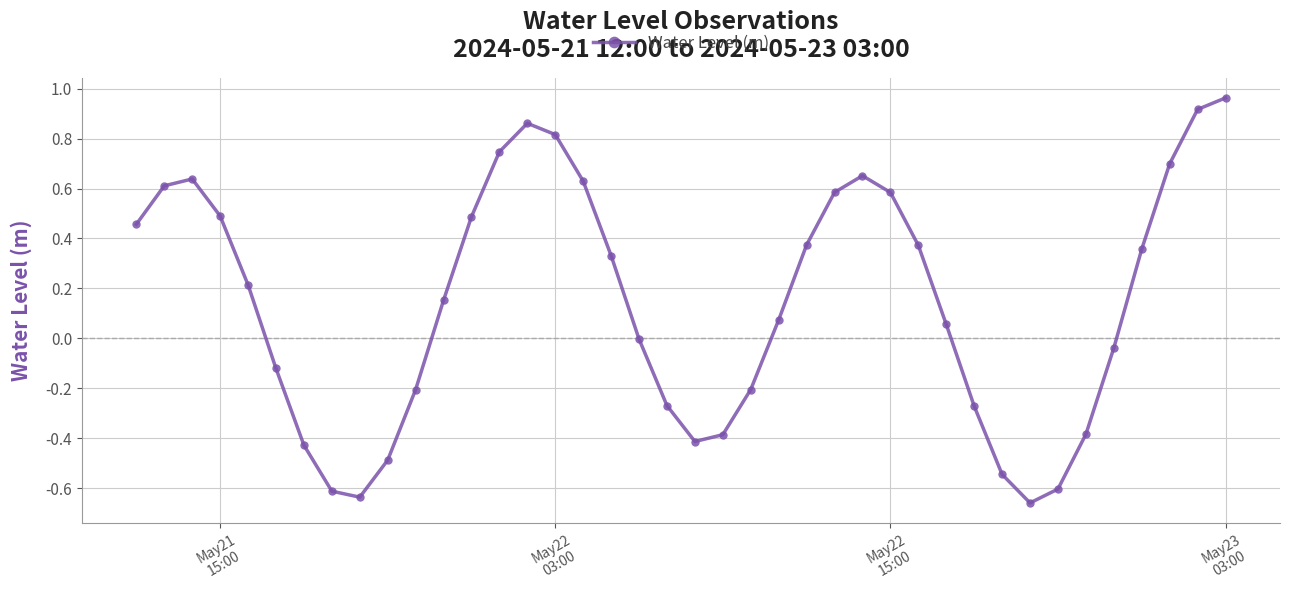

What is the difference between the maximum and minimum values?

1.6